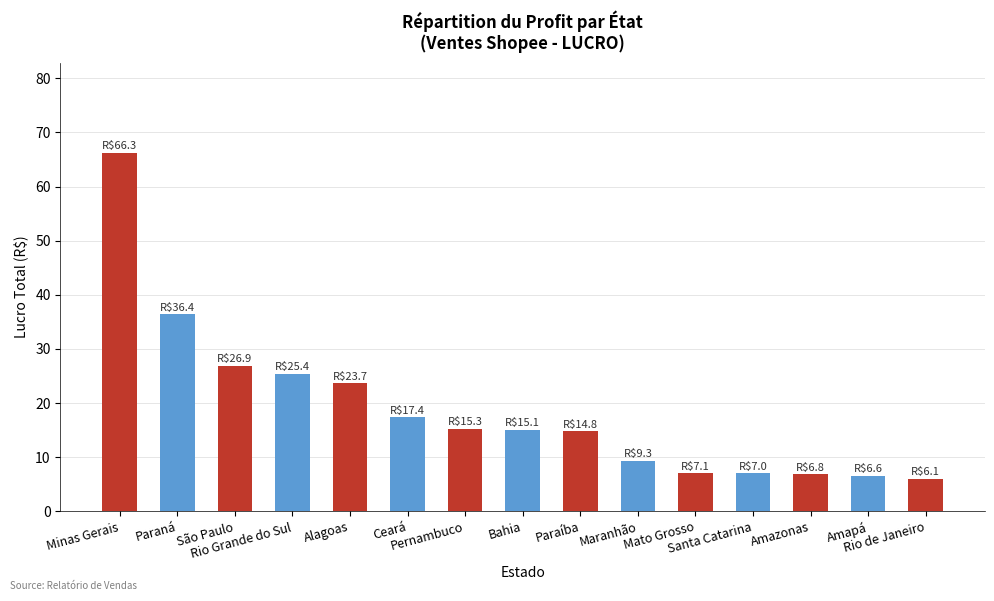

What is the sum of all values?

284.1